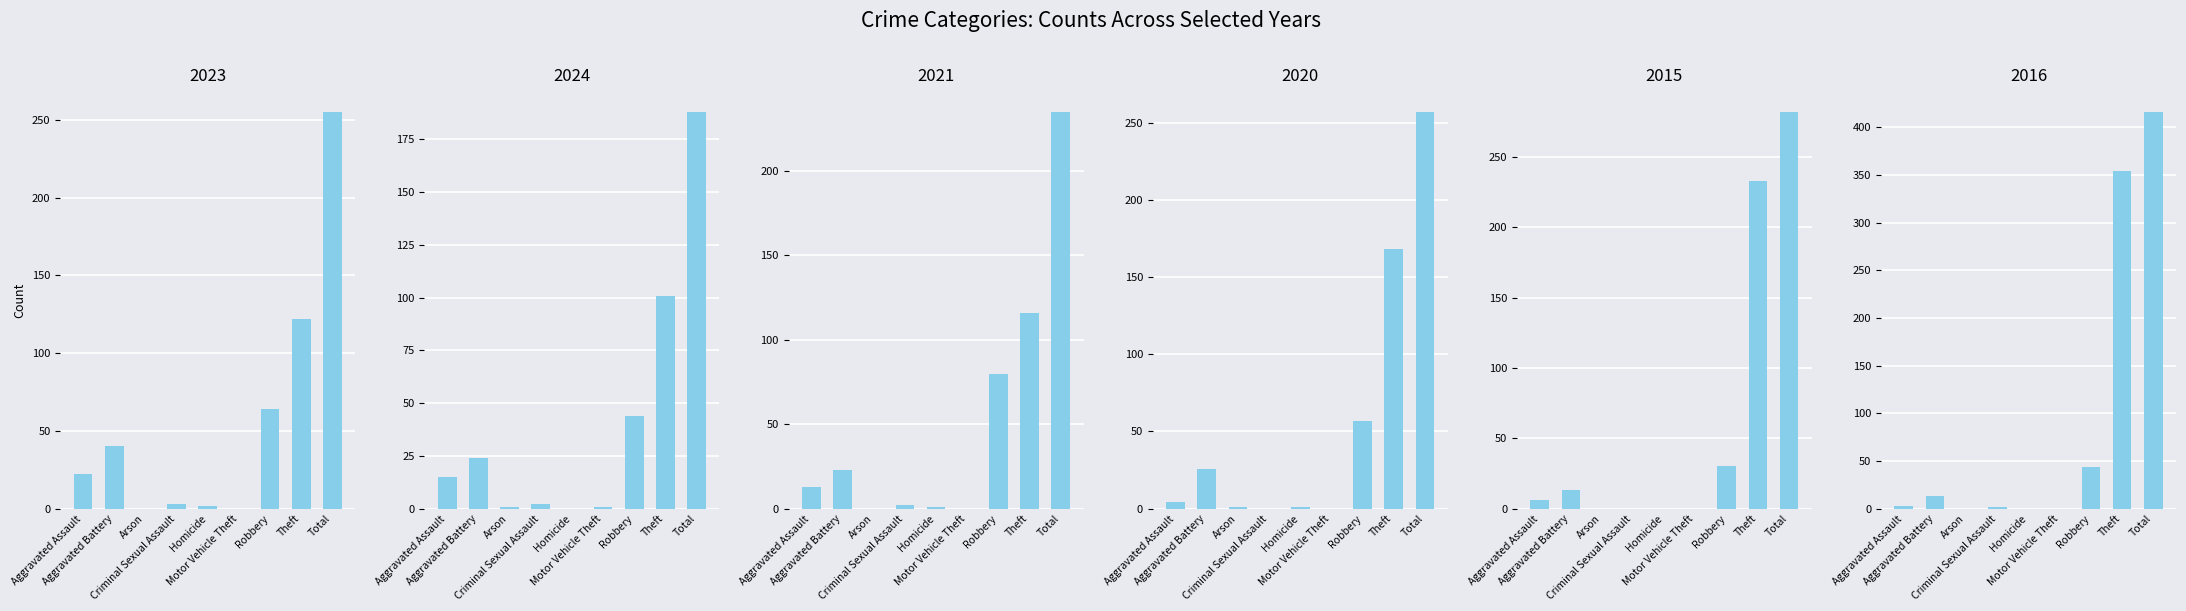

How many series are shown in this chart?

6